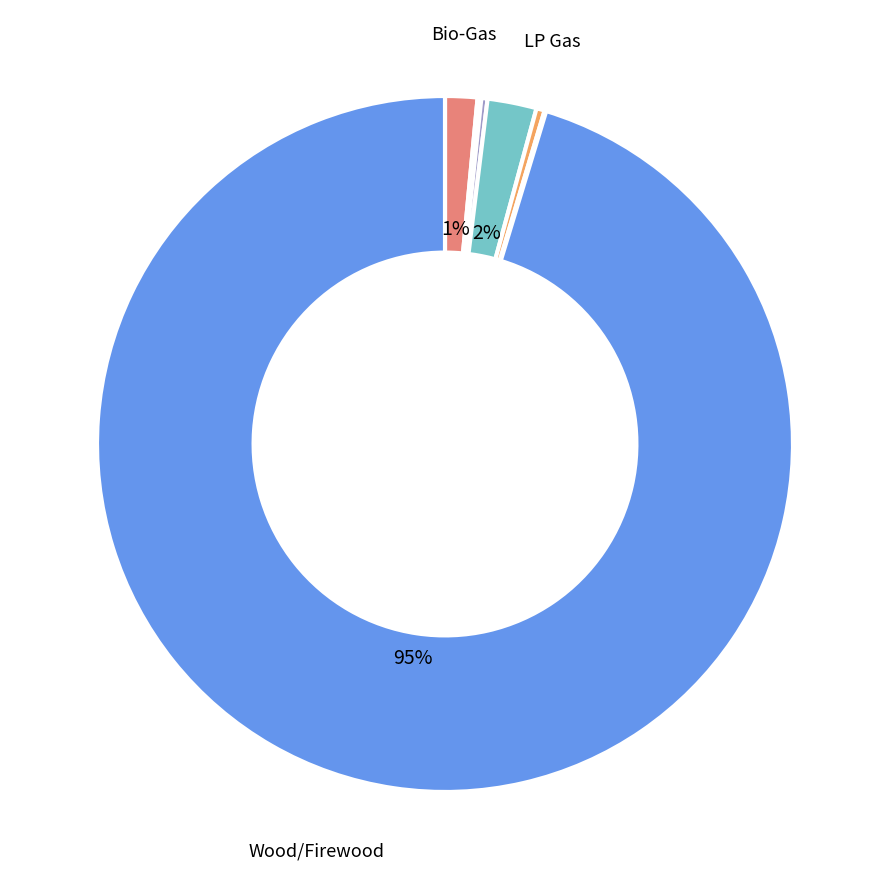

How many segments does this pie chart have?

8